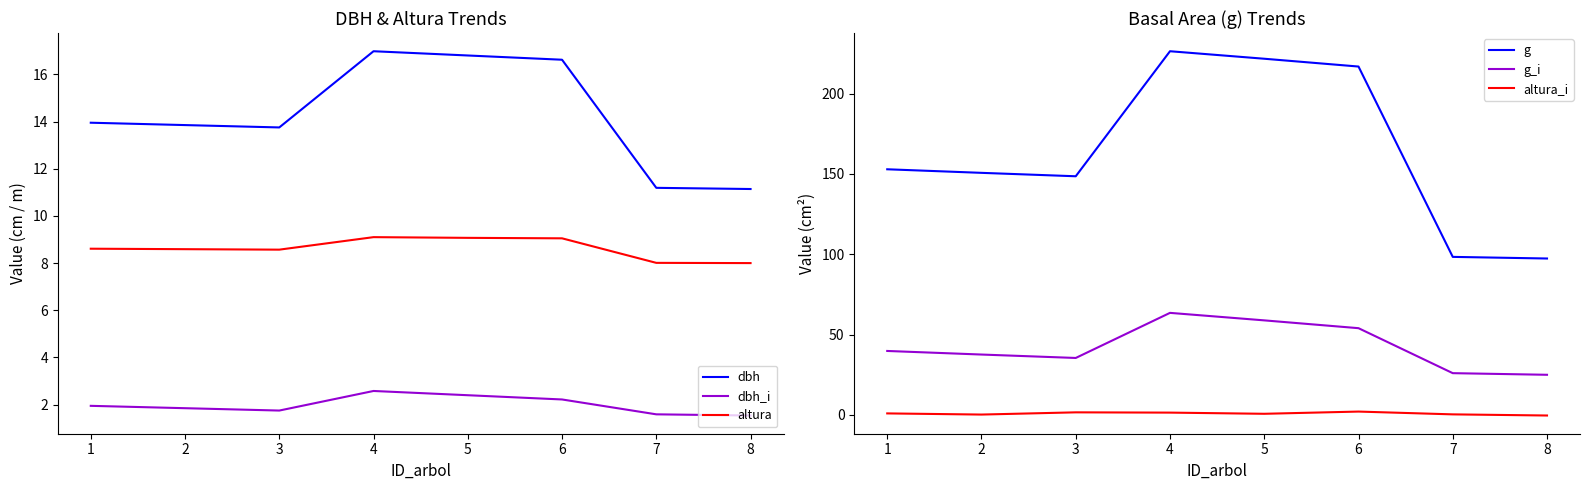

At how many categories does at least one series exceed 178?

3